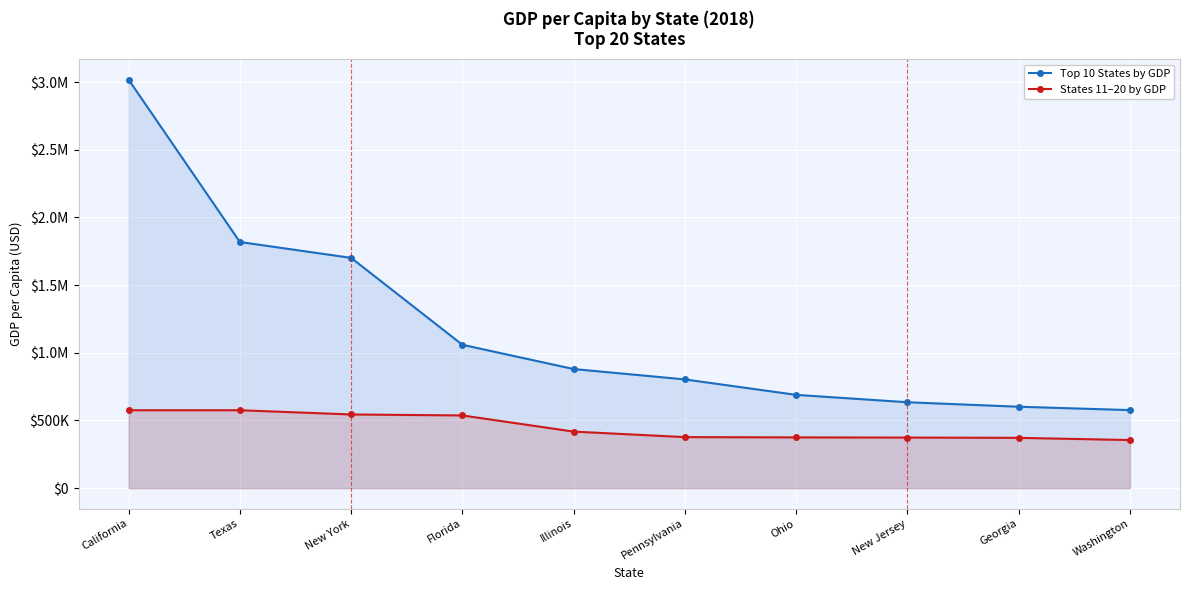

Which label corresponds to the smallest value in the chart?

Washington